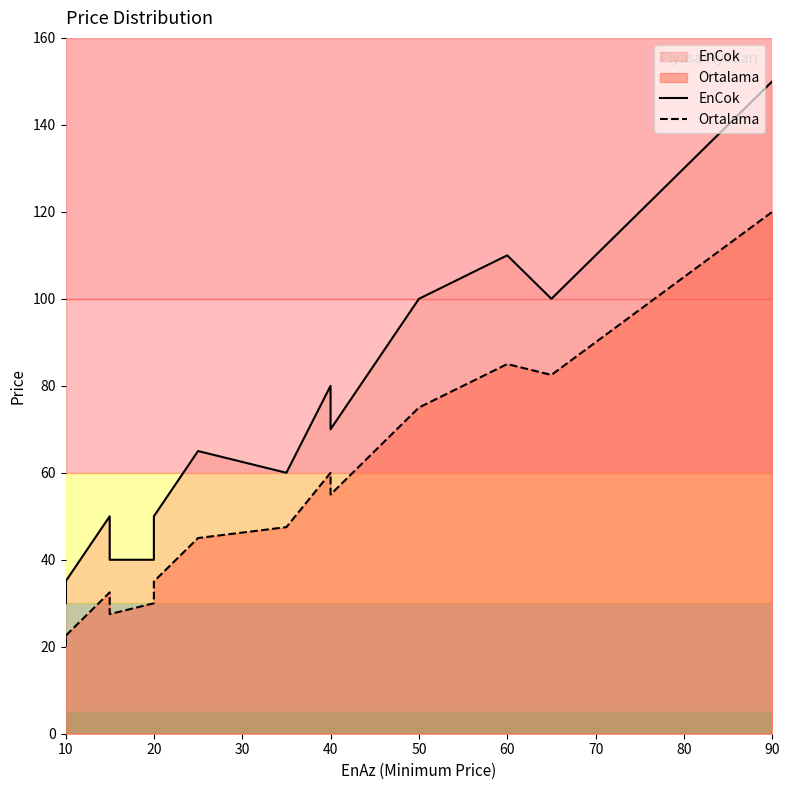

Is it true that EnCok equals 71.1 at 20?

False